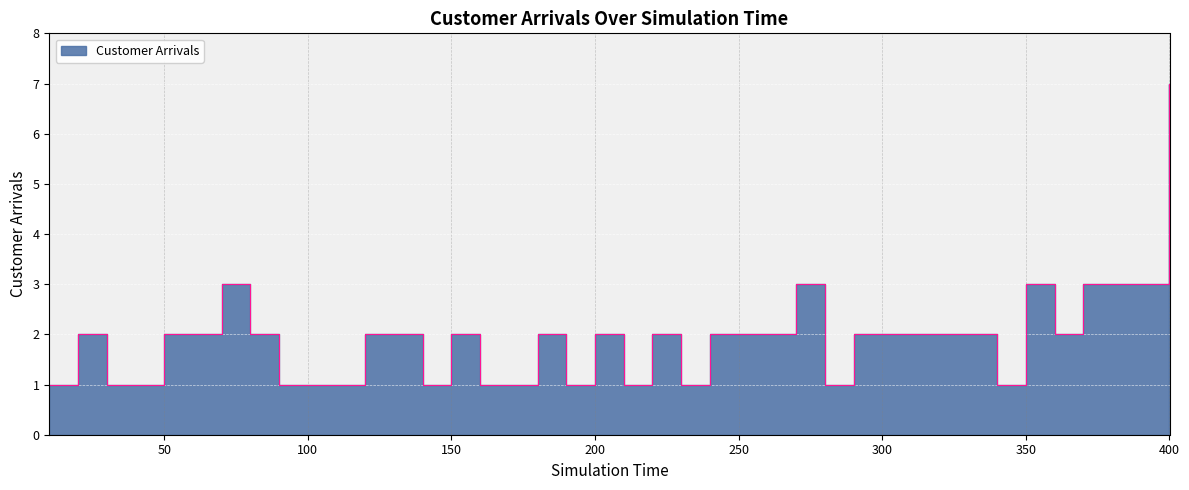

What is the approximate value at 130?

2